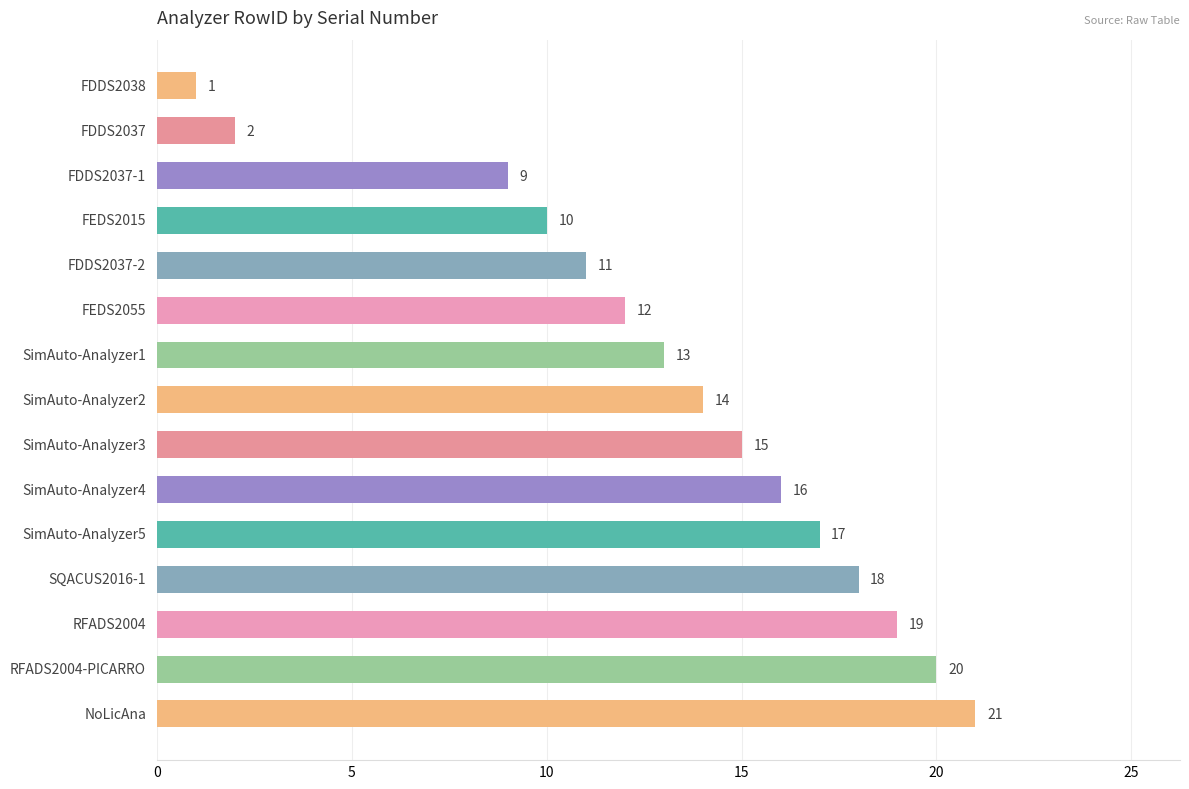

What is the label of the 2nd bar from the top?

FDDS2037